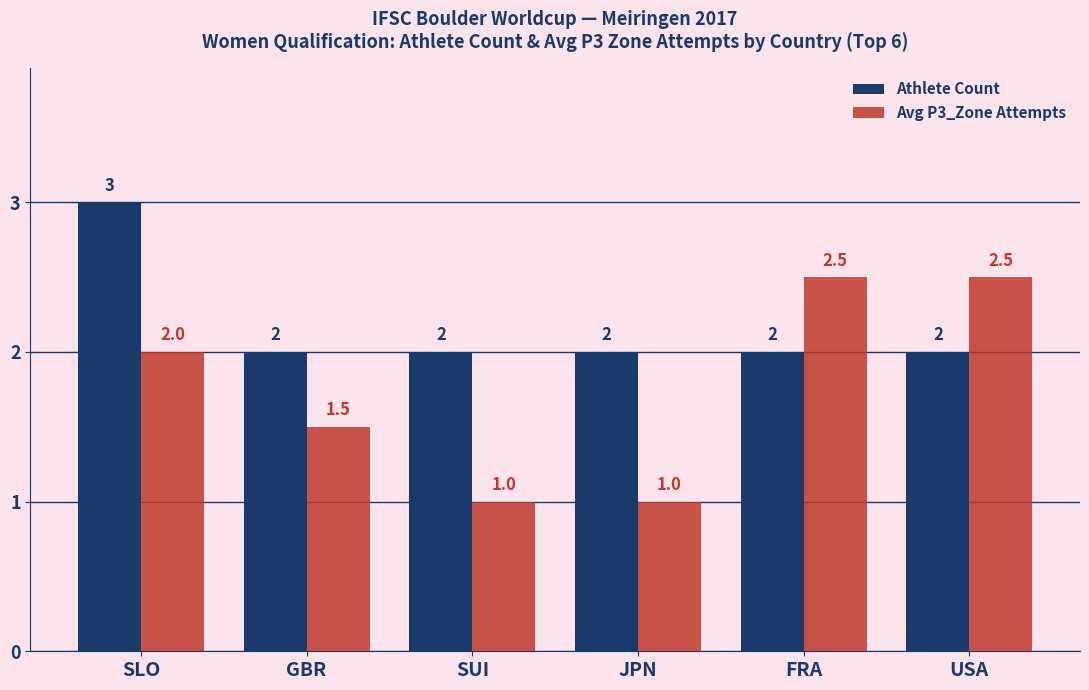

Read the Avg P3_Zone Attempts value at FRA.

2.5